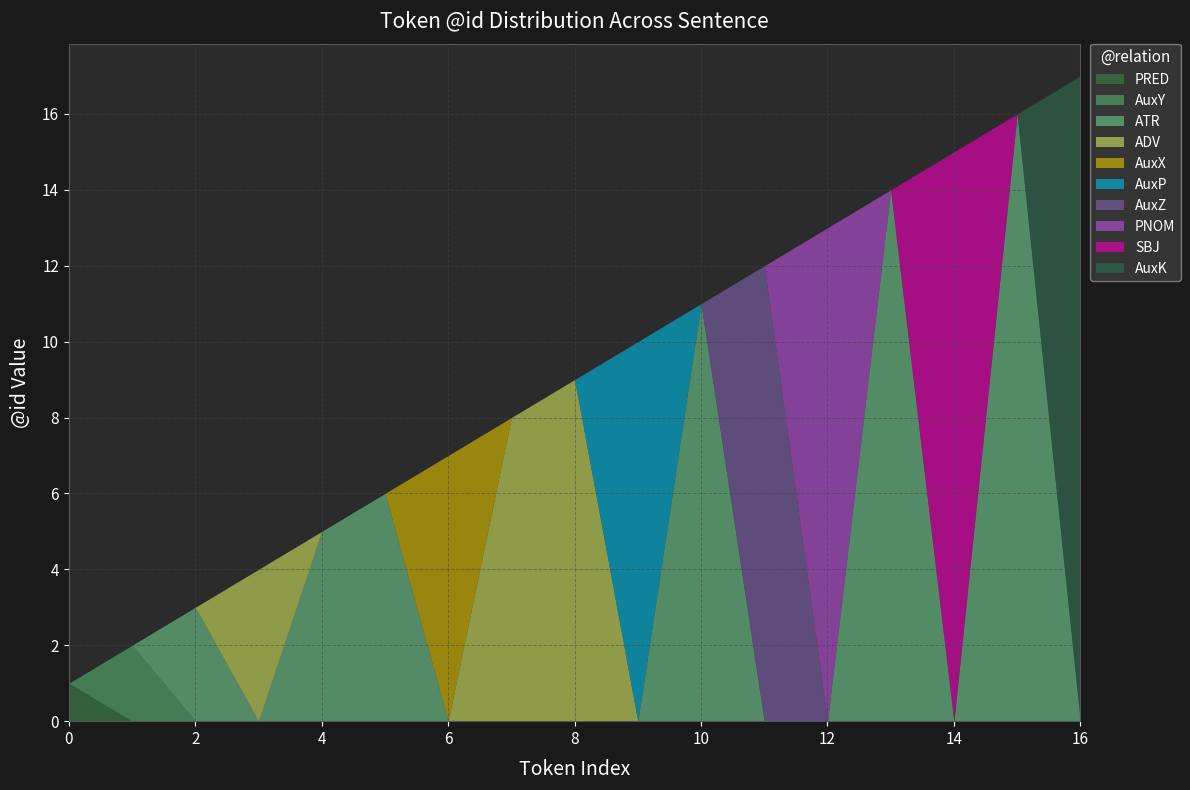

What value does the data have at AuxZ, to the nearest 5?

10